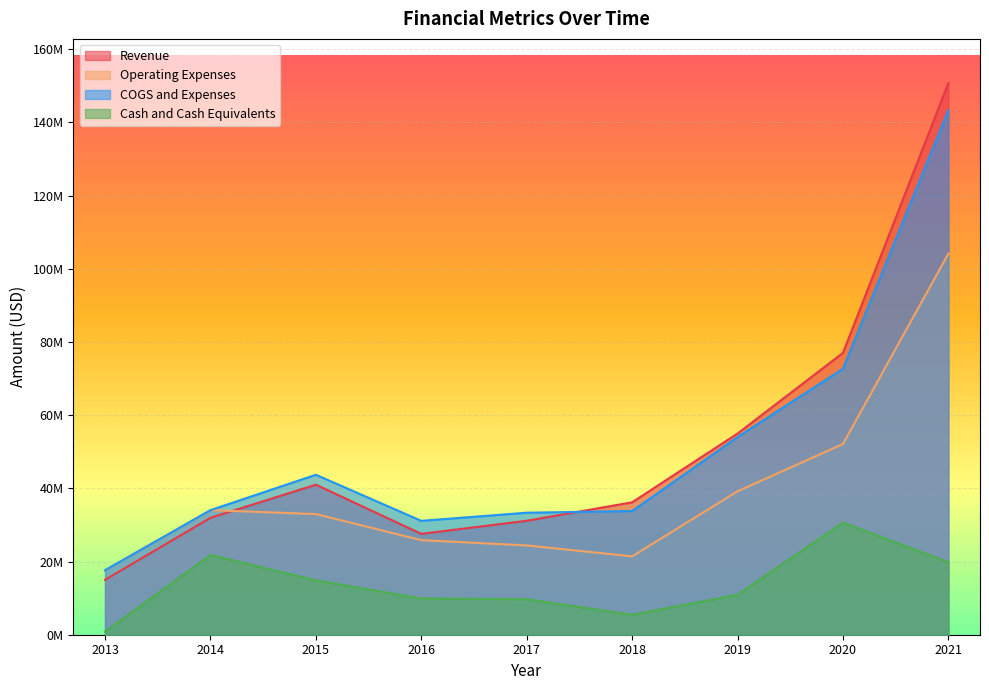

Which series changed the most between 2016 and 2019?

Revenue